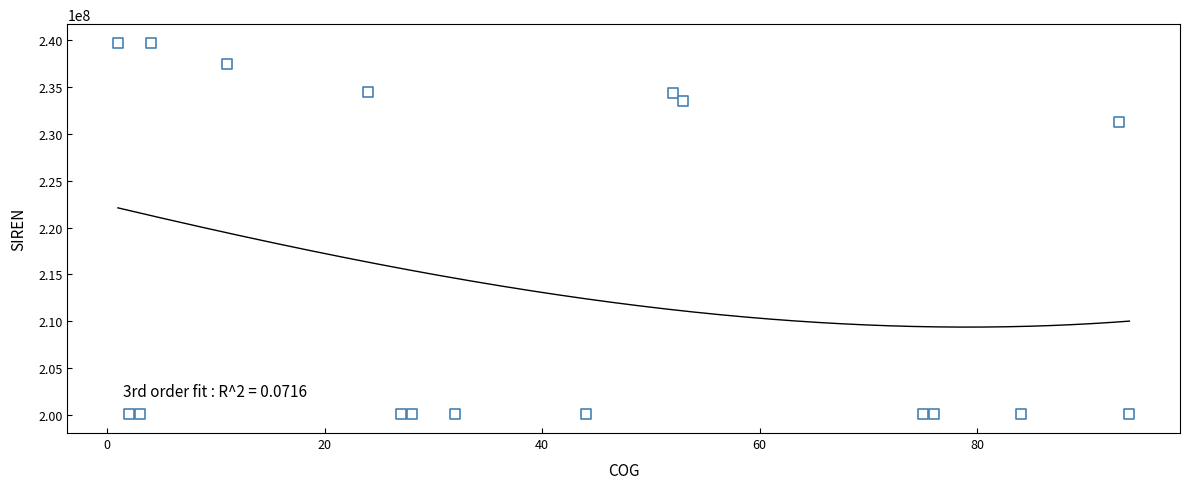

What Y value in the scatter plot is closest to 219896138?

231300021